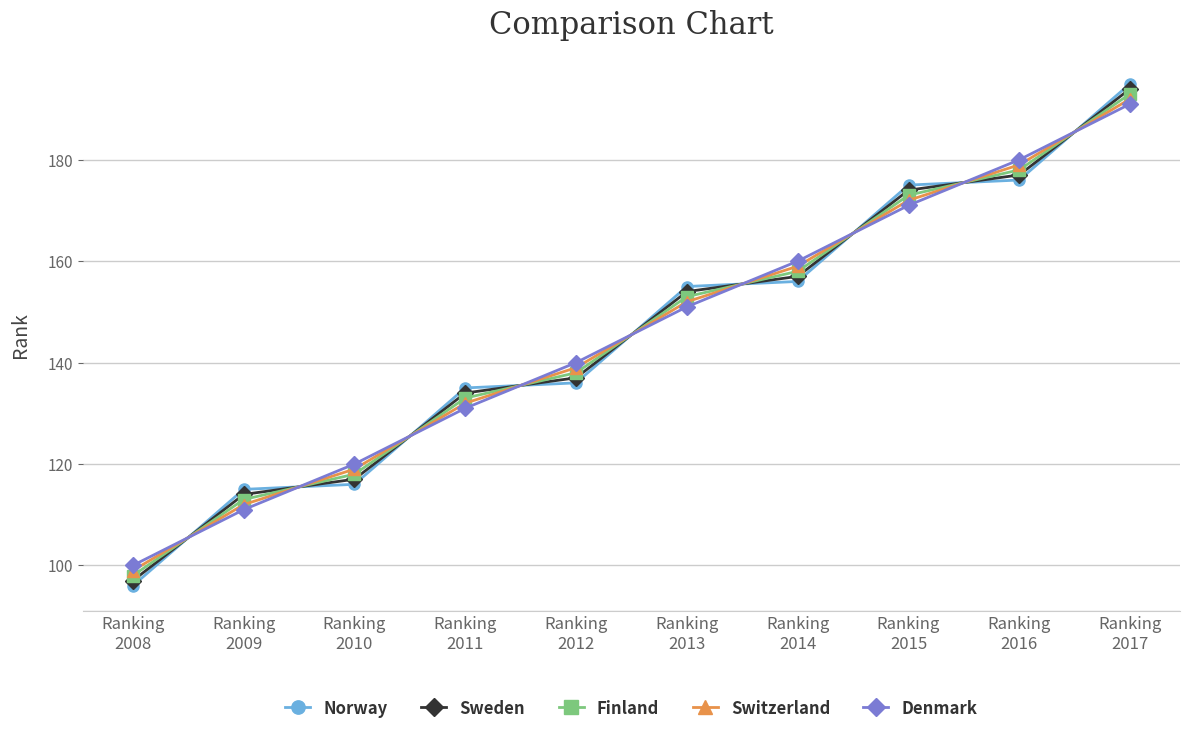

What is the value of the Norway point at the 4th from the left?

135.0